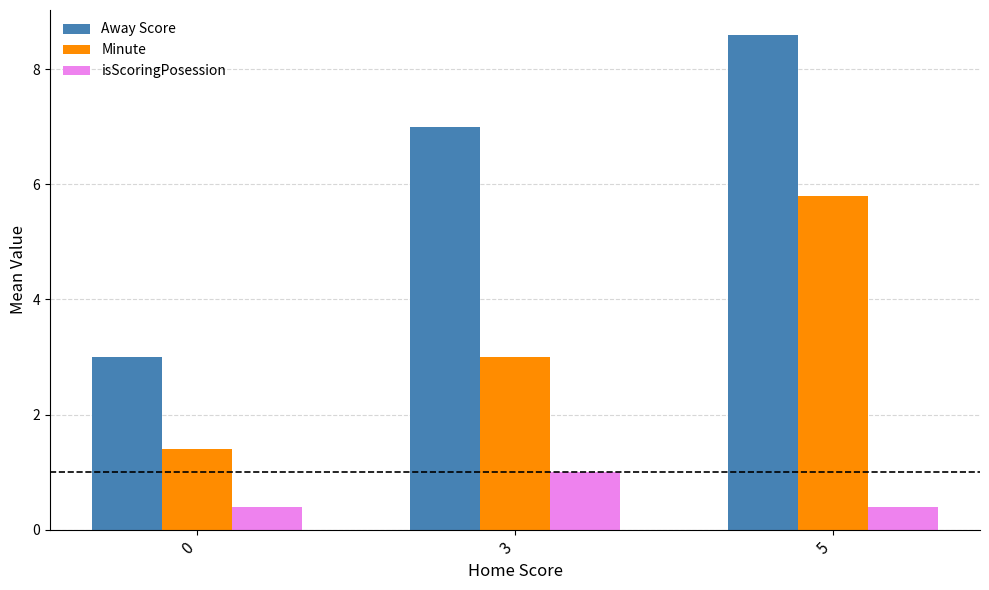

Which category has the highest value across all series?

5